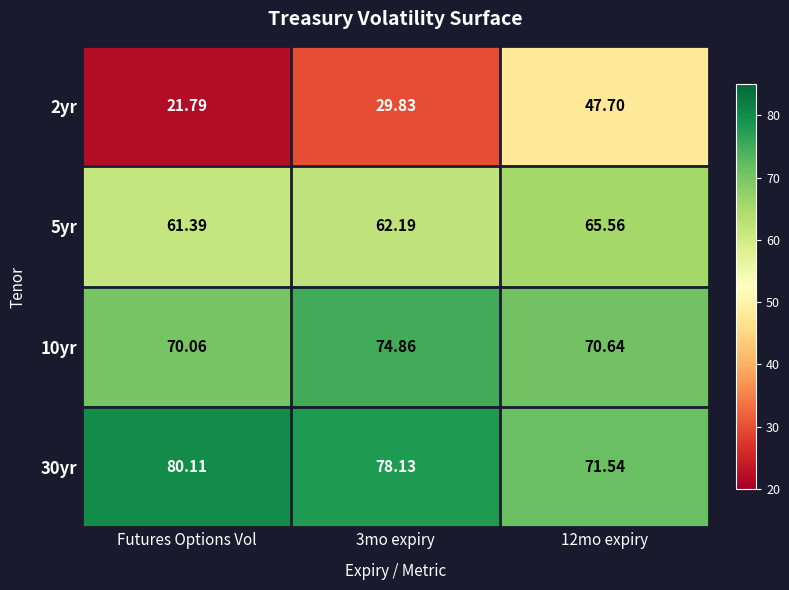

At which label does 10yr reach its minimum?

Futures Options Vol